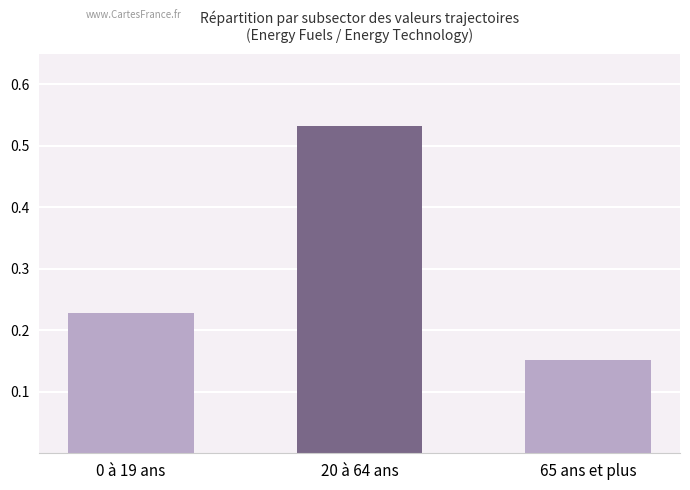

List the labels in order of value, largest first.

20 à 64 ans, 0 à 19 ans, 65 ans et plus